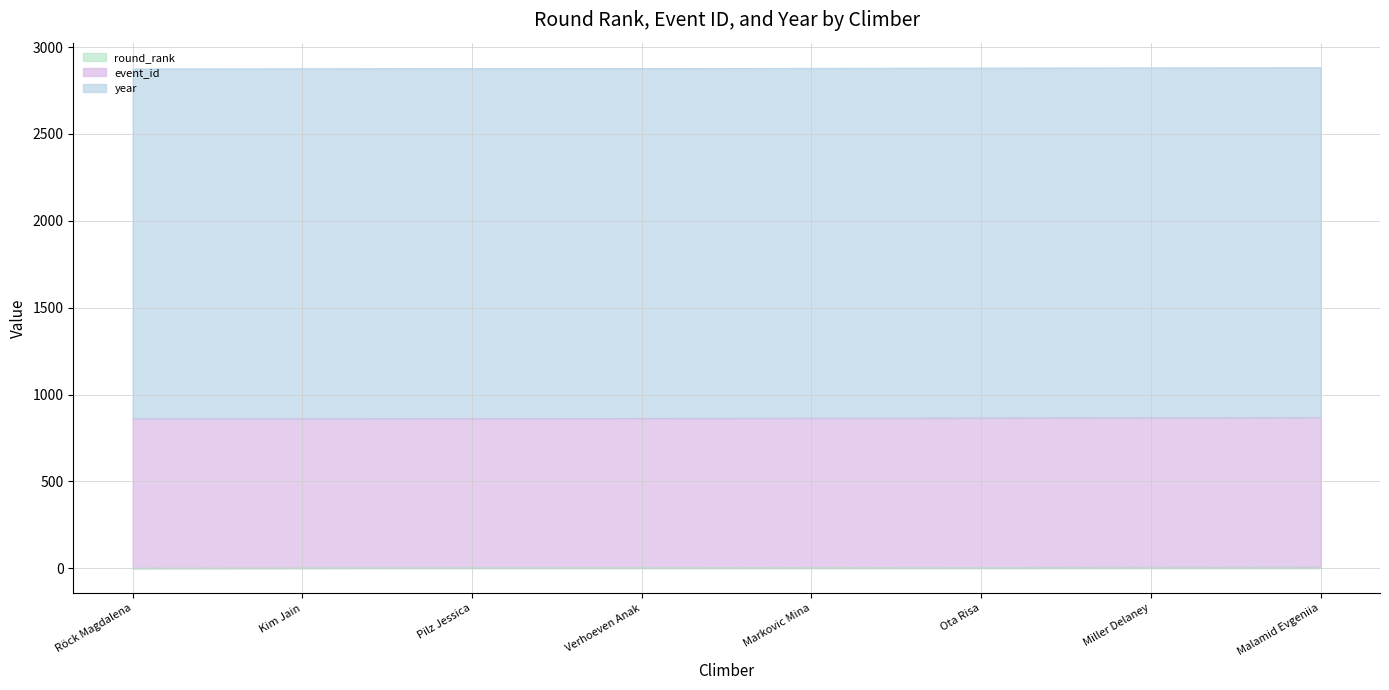

At which category does the chart reach its minimum across all series?

Röck Magdalena